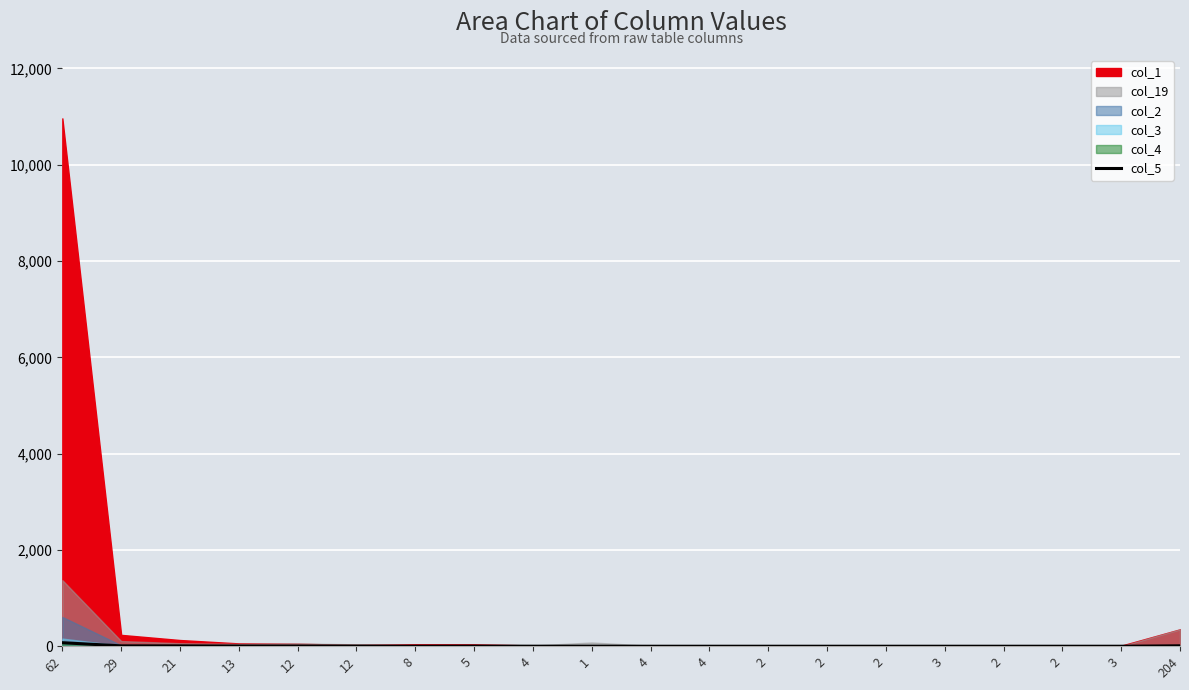

True or false: the data shows 7 at 21.

True